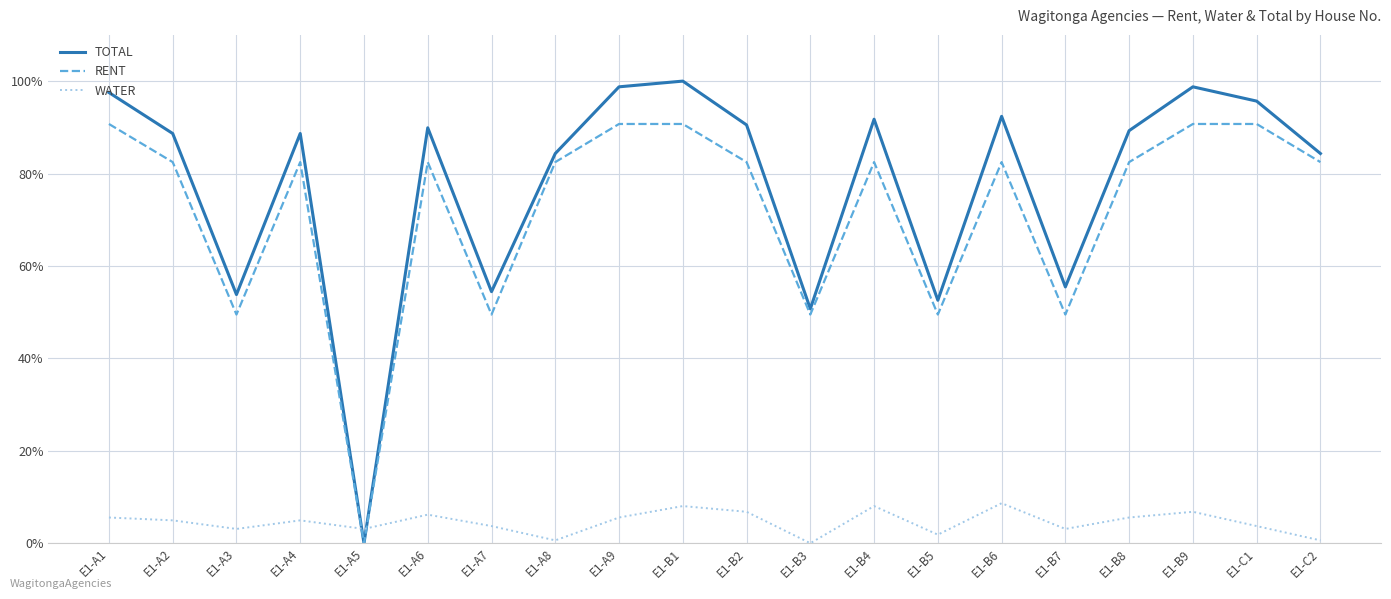

True or false: RENT and TOTAL intersect in this chart.

False